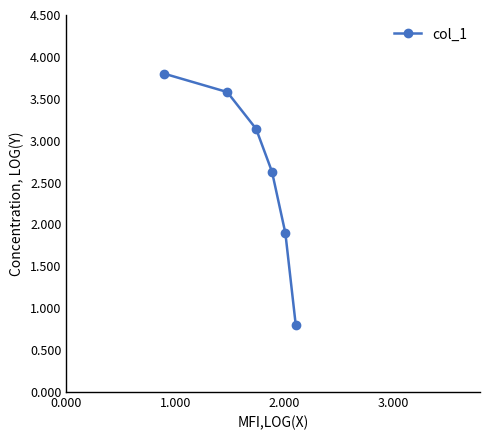

True or false: there are more than 0 points higher than both neighbors.

False